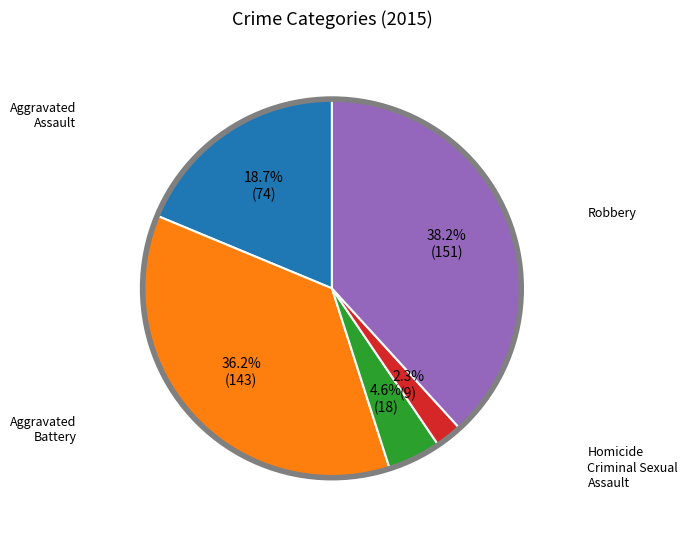

Is there a majority slice in this chart?

No